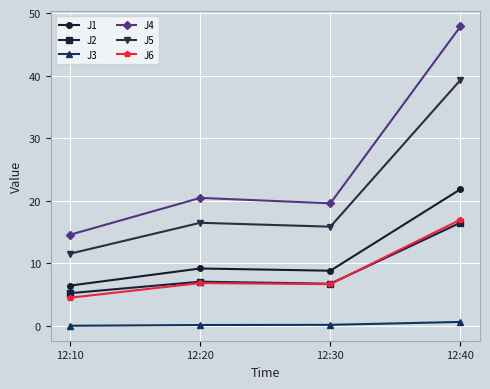

What is the sum of the J3 values at 12:10 and 12:30?

0.1